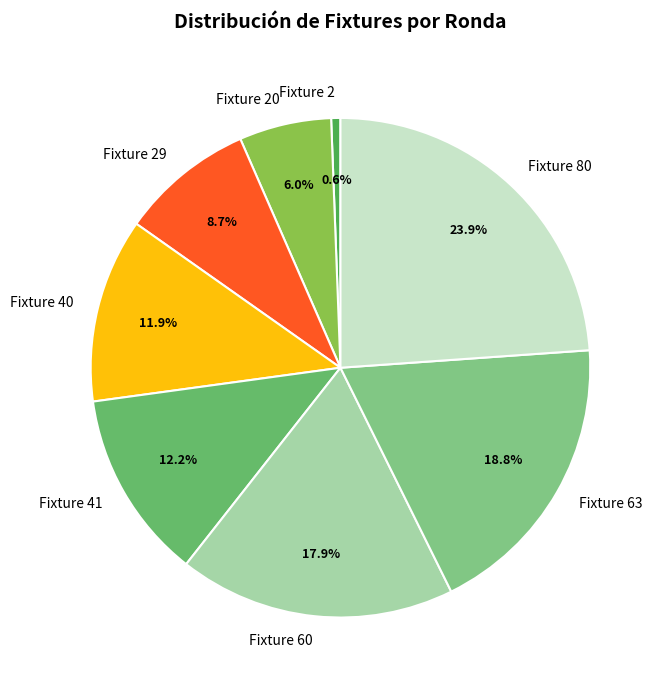

How many segments does this pie chart have?

8